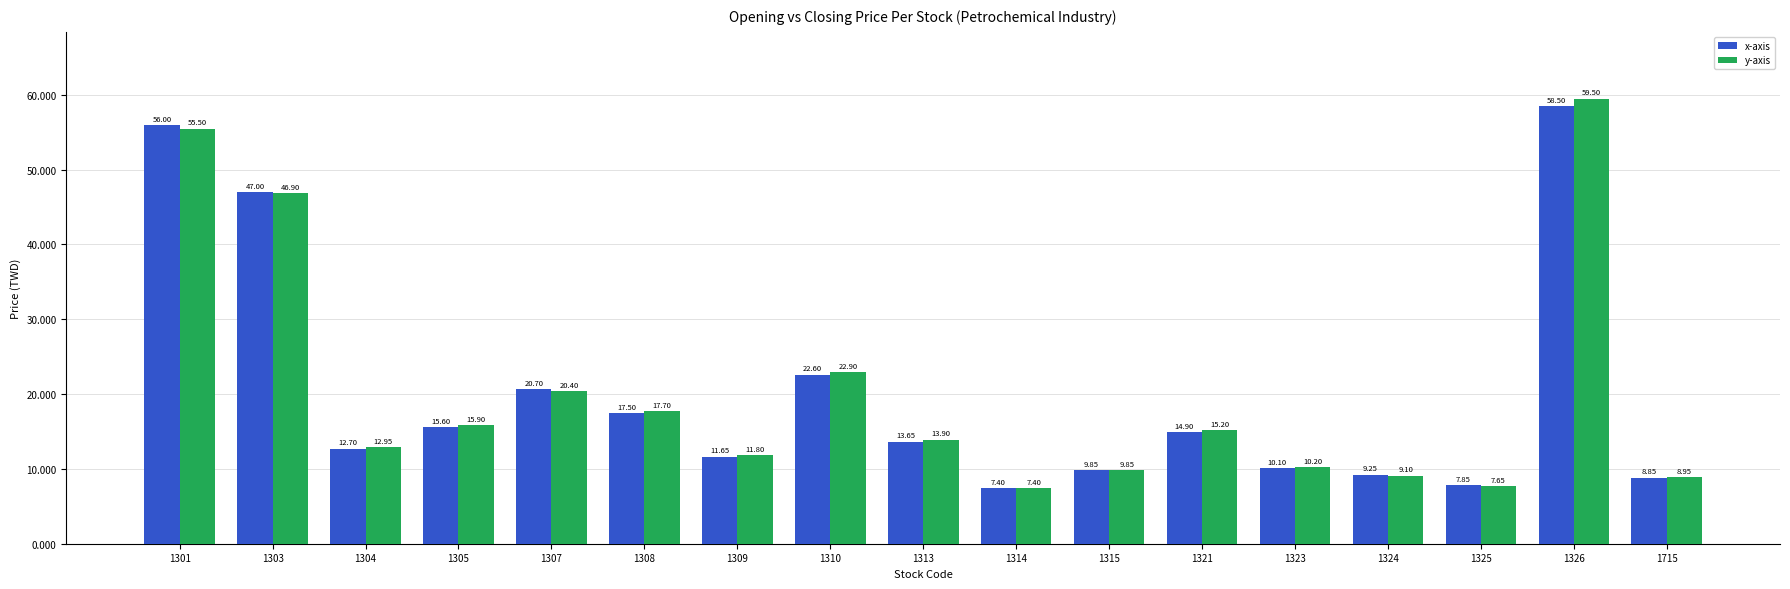

Which series has the largest total across all categories?

y-axis